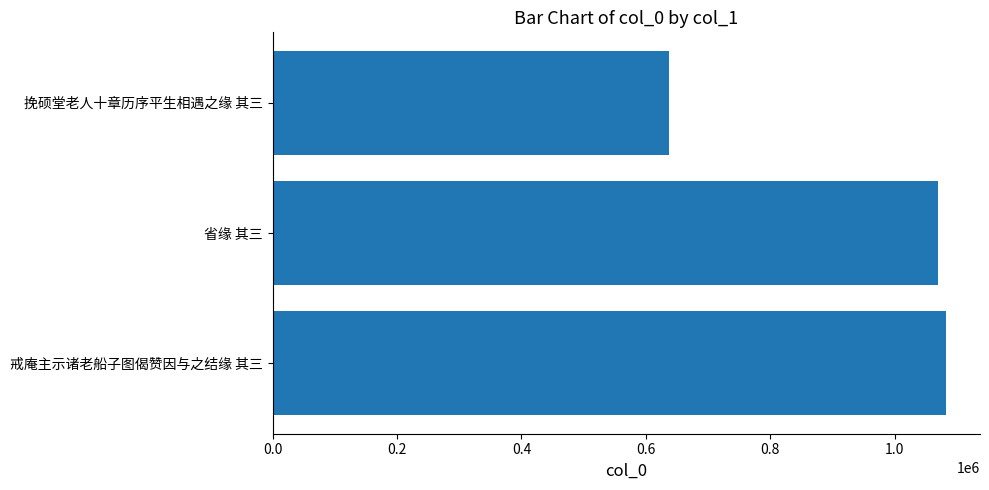

Reading top to bottom, list all the values displayed in this chart.

挽硕堂老人十章历序平生相遇之缘 其三=636997	省缘 其三=1069340	戒庵主示诸老船子图偈赞因与之结缘 其三=1082862